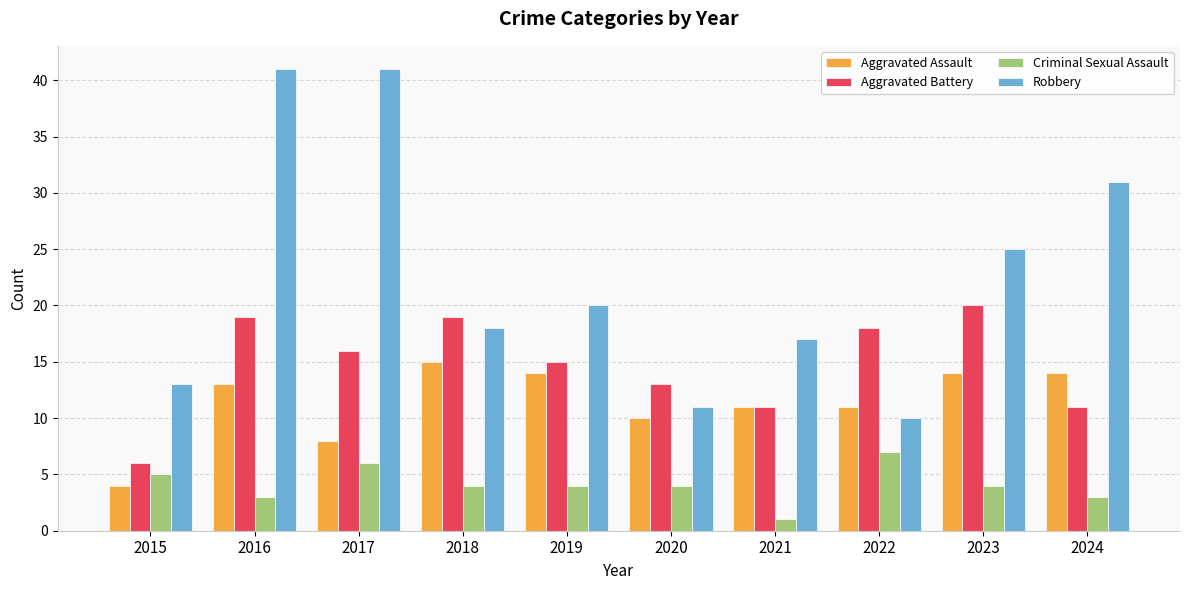

What is the value of the Aggravated Battery bar at the 4th from the left?

19